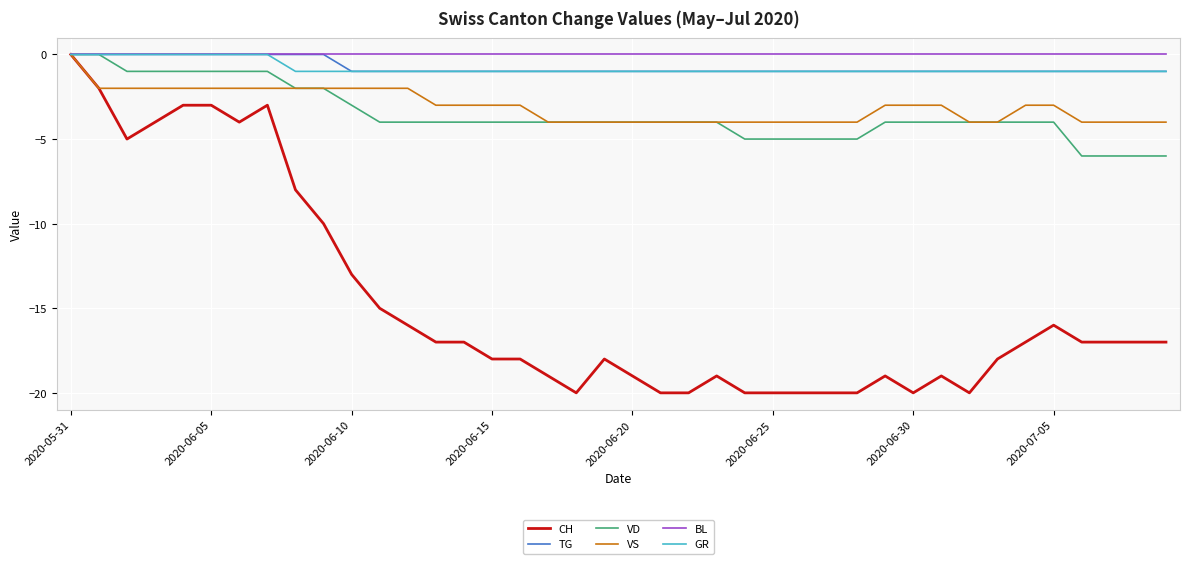

Reading left to right, transcribe all the data shown in this chart.

CH: 0	-2	-5	-4	-3	-3	-4	-3	-8	-10	-13	-15	-16	-17	-17	-18	-18	-19	-20	-18	-19	-20	-20	-19	-20	-20	-20	-20	-20	-19	-20	-19	-20	-18	-17	-16	-17	-17	-17	-17
TG: 0	0	0	0	0	0	0	0	0	0	-1	-1	-1	-1	-1	-1	-1	-1	-1	-1	-1	-1	-1	-1	-1	-1	-1	-1	-1	-1	-1	-1	-1	-1	-1	-1	-1	-1	-1	-1
VD: 0	0	-1	-1	-1	-1	-1	-1	-2	-2	-3	-4	-4	-4	-4	-4	-4	-4	-4	-4	-4	-4	-4	-4	-5	-5	-5	-5	-5	-4	-4	-4	-4	-4	-4	-4	-6	-6	-6	-6
VS: 0	-2	-2	-2	-2	-2	-2	-2	-2	-2	-2	-2	-2	-3	-3	-3	-3	-4	-4	-4	-4	-4	-4	-4	-4	-4	-4	-4	-4	-3	-3	-3	-4	-4	-3	-3	-4	-4	-4	-4
BL: 0	0	0	0	0	0	0	0	0	0	0	0	0	0	0	0	0	0	0	0	0	0	0	0	0	0	0	0	0	0	0	0	0	0	0	0	0	0	0	0
GR: 0	0	0	0	0	0	0	0	-1	-1	-1	-1	-1	-1	-1	-1	-1	-1	-1	-1	-1	-1	-1	-1	-1	-1	-1	-1	-1	-1	-1	-1	-1	-1	-1	-1	-1	-1	-1	-1